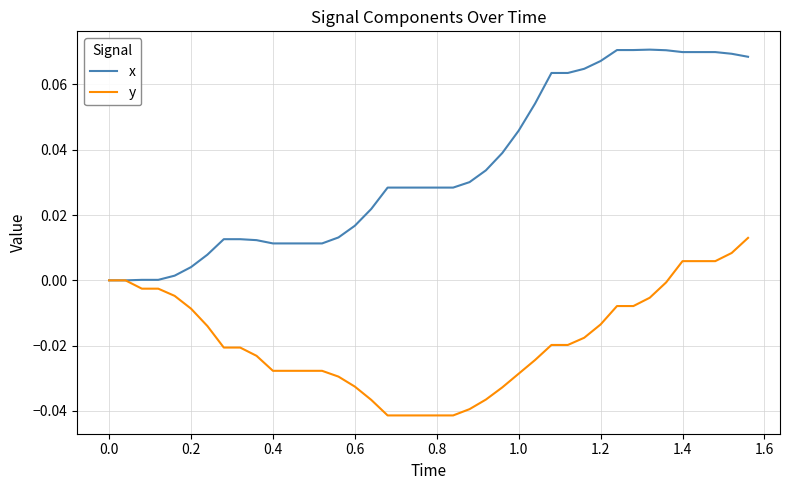

List the series in order of their peak value, highest first.

x, y